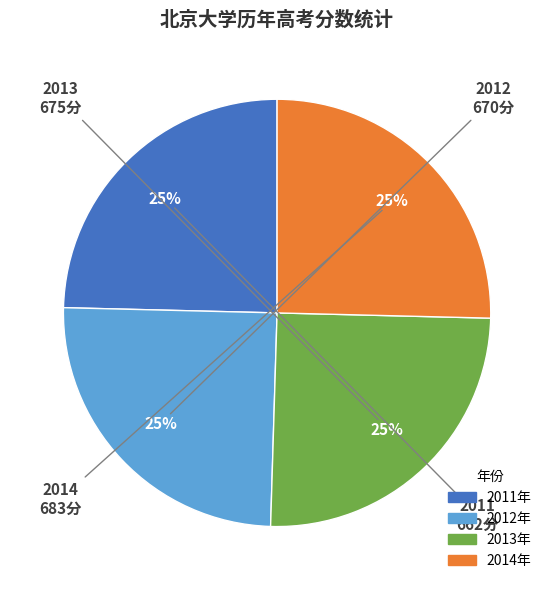

To the nearest percent, what is the average slice percentage?

25%